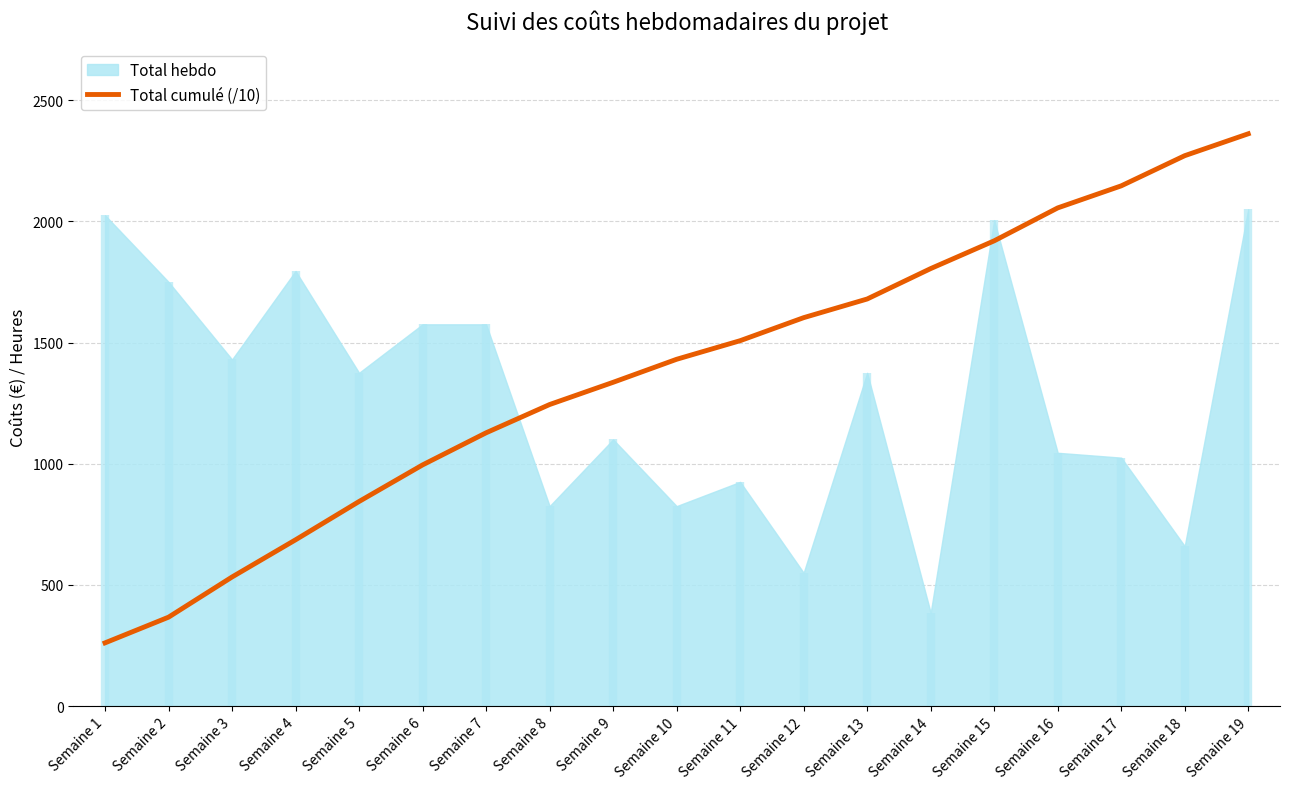

Is it true that the value at Semaine 12 is 2812.5?

False